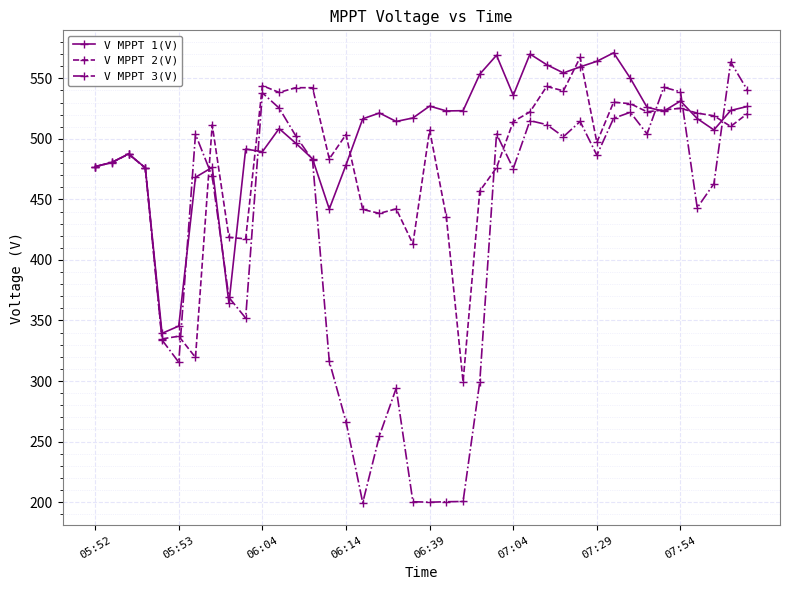

True or false: V MPPT 3(V) and V MPPT 1(V) intersect in this chart.

True